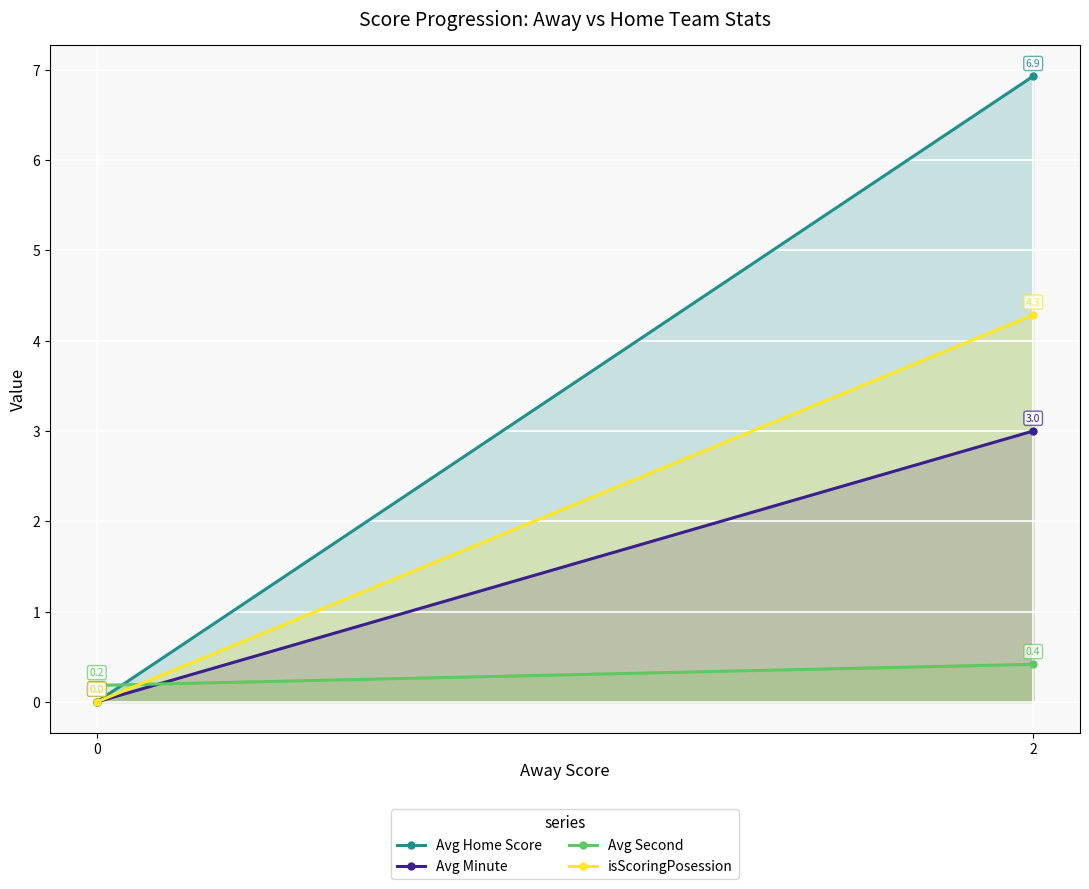

List the labels in order of isScoringPosession value, largest first.

2, 0